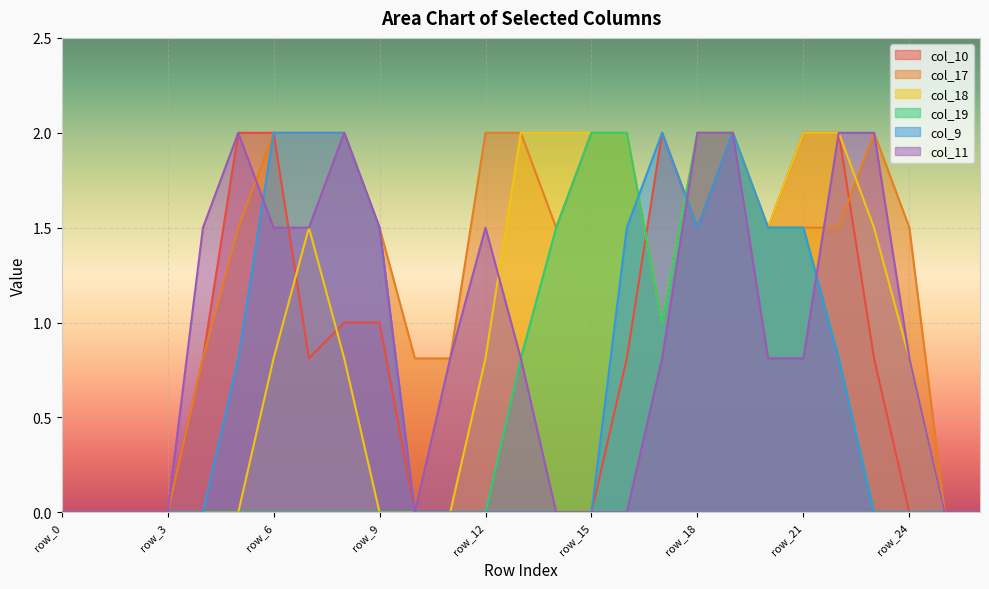

Which category has the highest value in the col_10 series?

row_5